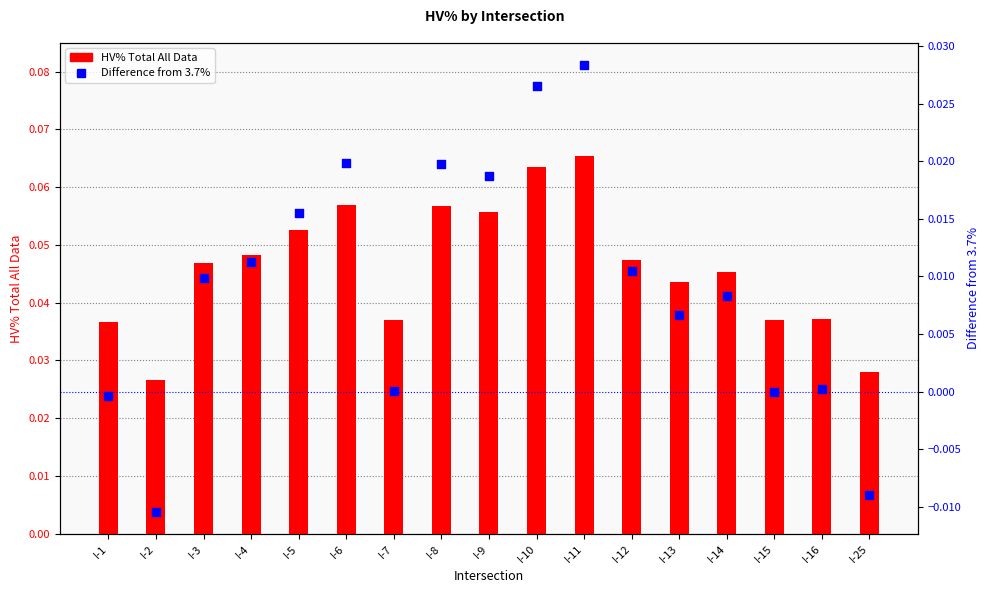

Is the value of Difference from 3.7% at I-14 greater than the value of HV% Total All Data at I-7?

No